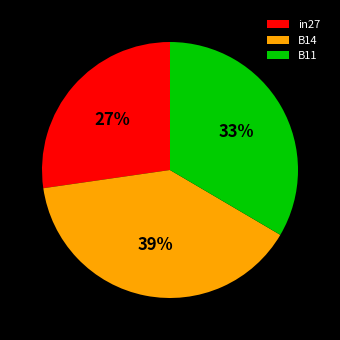

Which category has the smallest portion of the pie?

in27